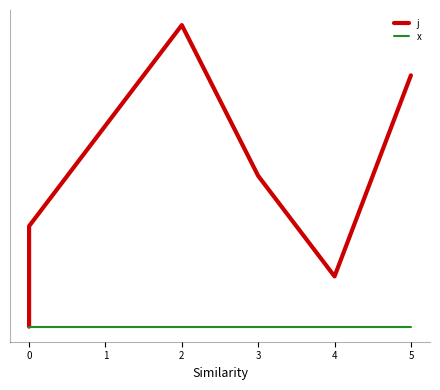

What are all the series names shown in the legend?

j, x